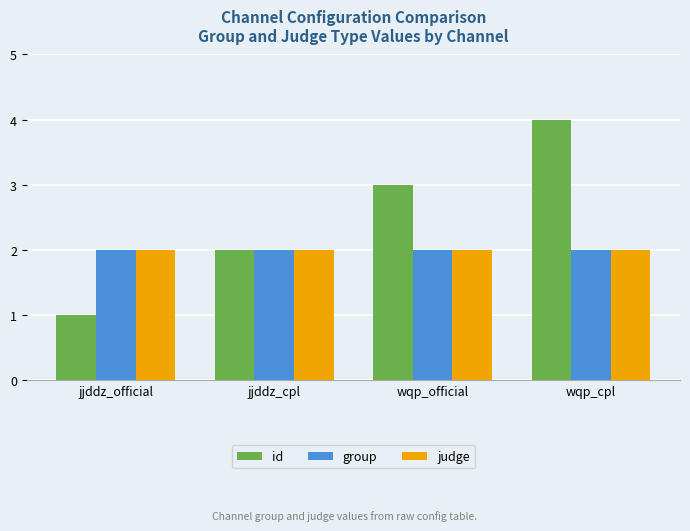

Reading left to right, transcribe all the data shown in this chart.

id: jjddz_official=1	jjddz_cpl=2	wqp_official=3	wqp_cpl=4
group: jjddz_official=2	jjddz_cpl=2	wqp_official=2	wqp_cpl=2
judge: jjddz_official=2	jjddz_cpl=2	wqp_official=2	wqp_cpl=2